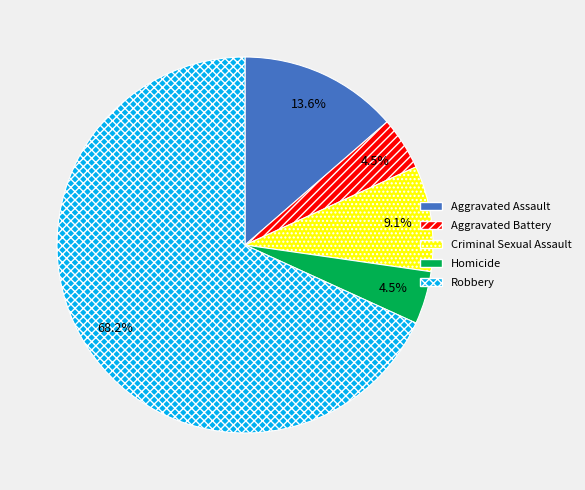

Is Robbery the majority of the pie?

Yes